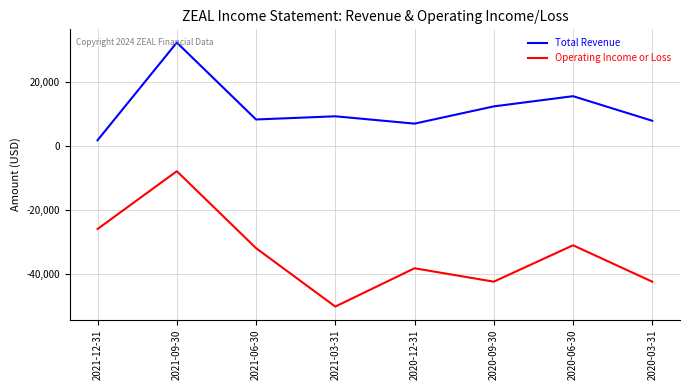

How many distinct data groups are displayed?

2